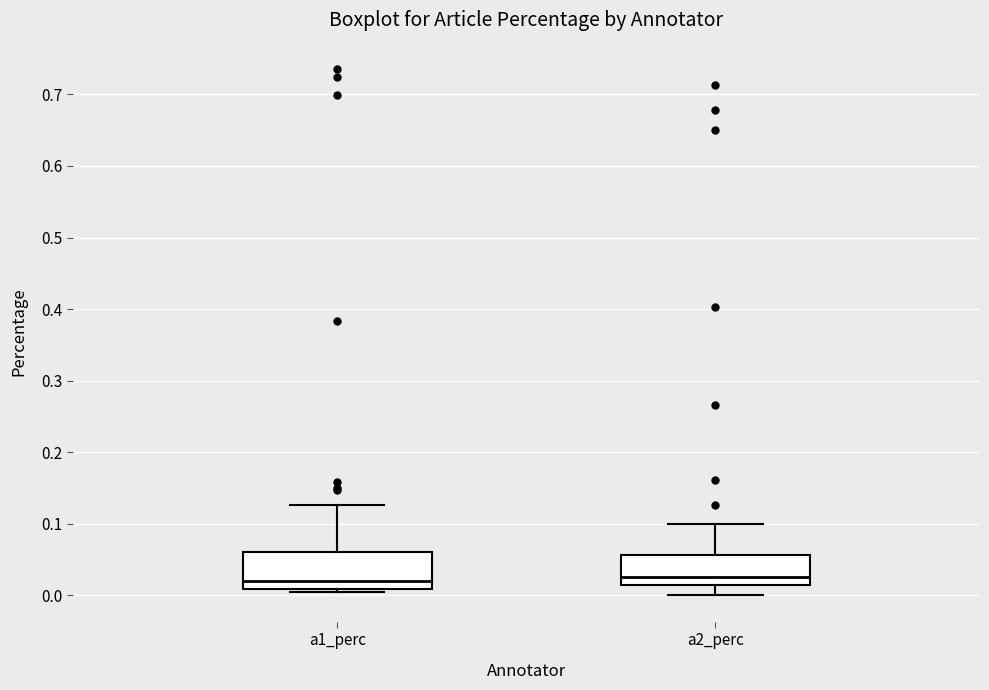

Where does the upper whisker of the box for a1_perc end on the y-axis? The values are not printed on the chart, so give them approximately, as read against the axis.

0.13